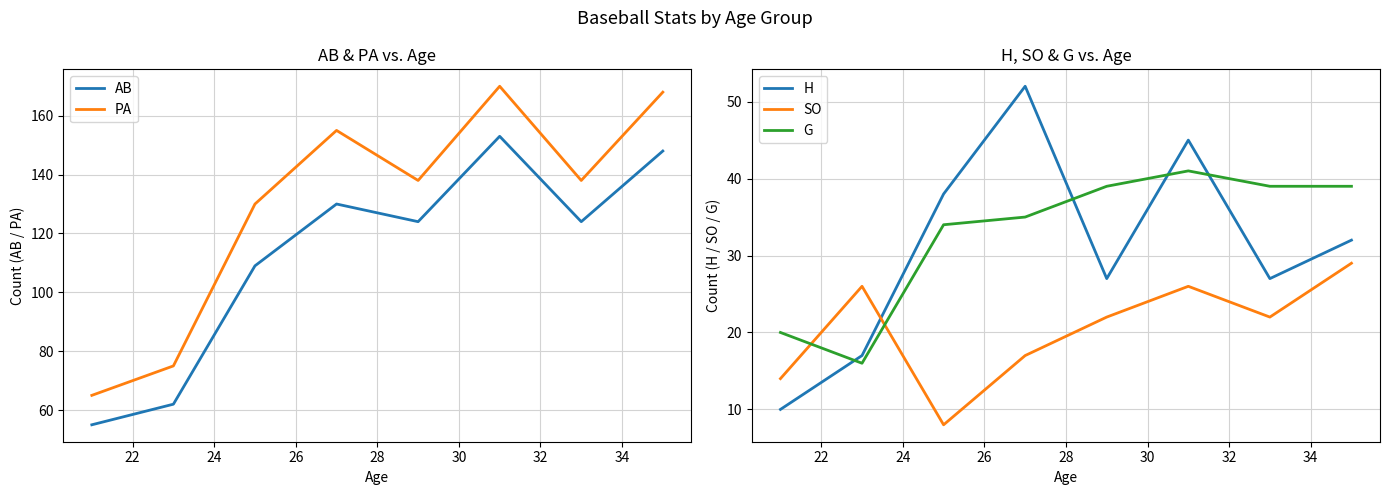

What is the lowest value of the AB series?

55